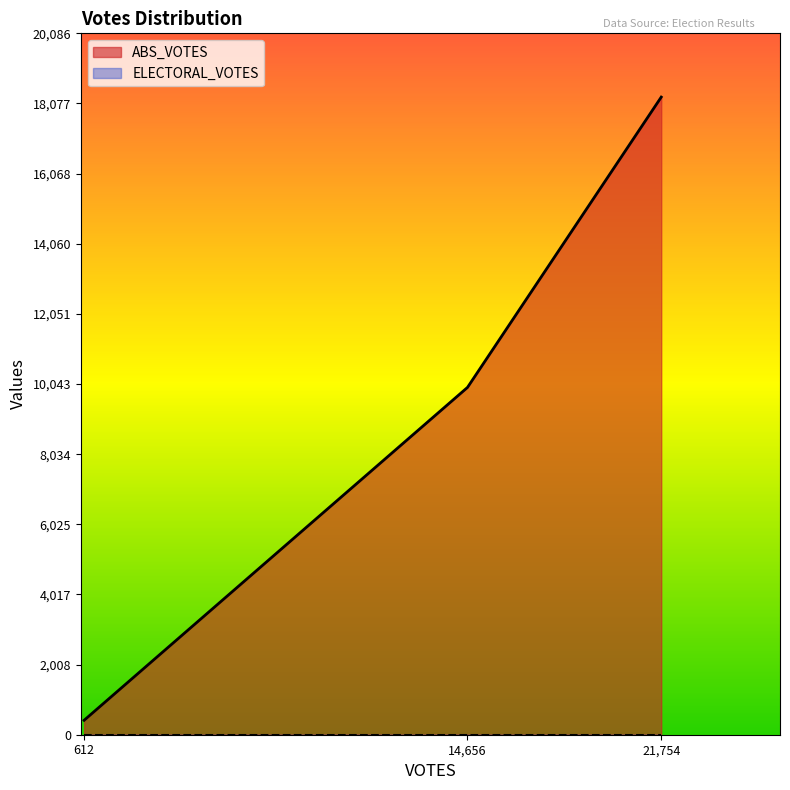

Read the ABS_VOTES value at willingham-37763, to the nearest 10.

18260